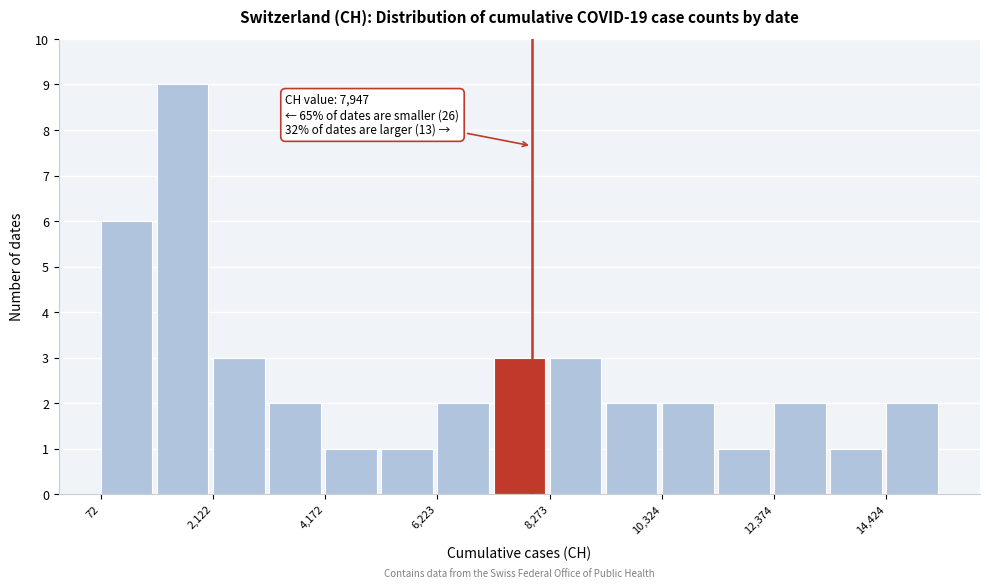

Around what value on the x-axis is the tallest bar? Give the approximate position of its centre, as read against the axis.

1500